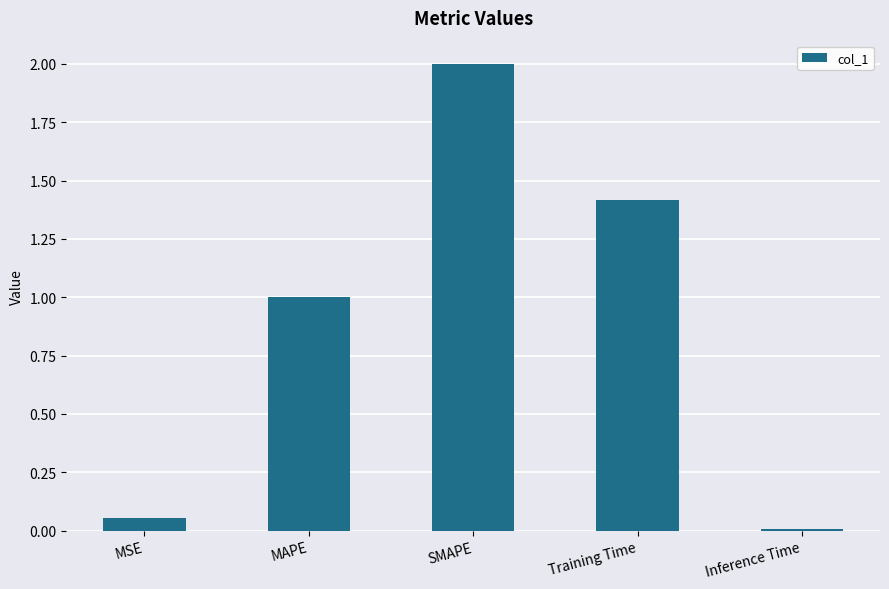

What value does the data have at Training Time?

1.4